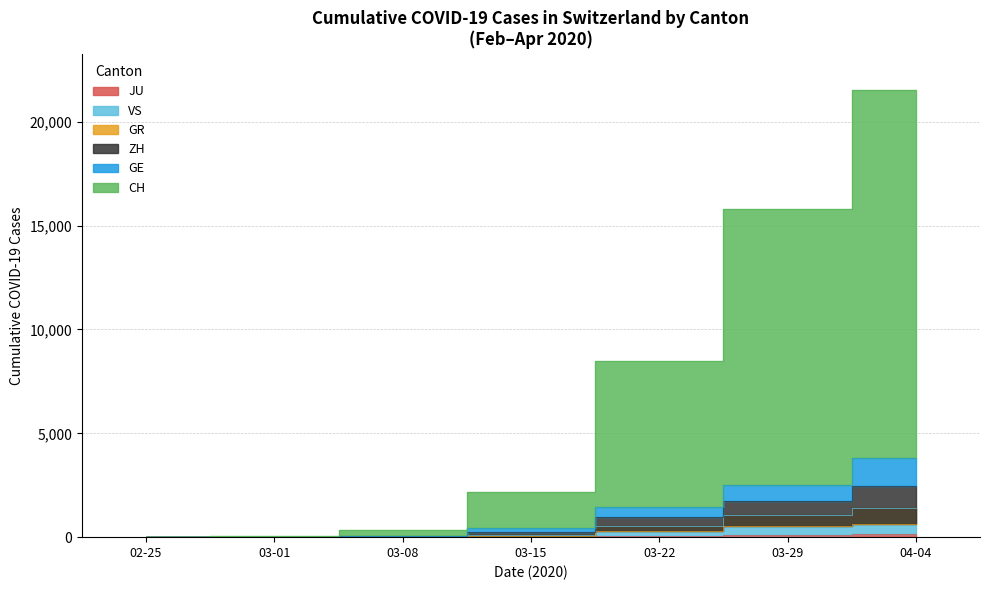

Rank the series by their maximum value, from highest to lowest.

CH, GE, ZH, VS, GR, JU